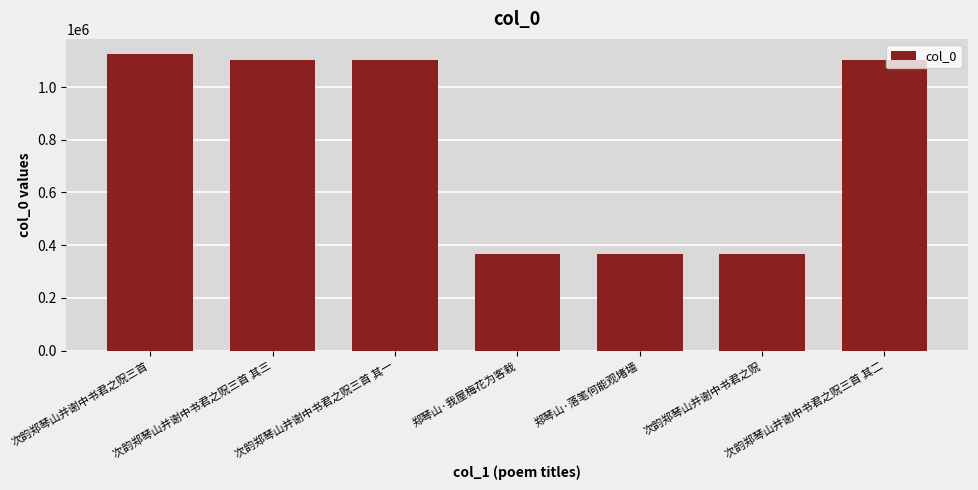

What is the label of the 2nd bar from the left?

次韵郑琴山并谢中书君之贶三首 其三